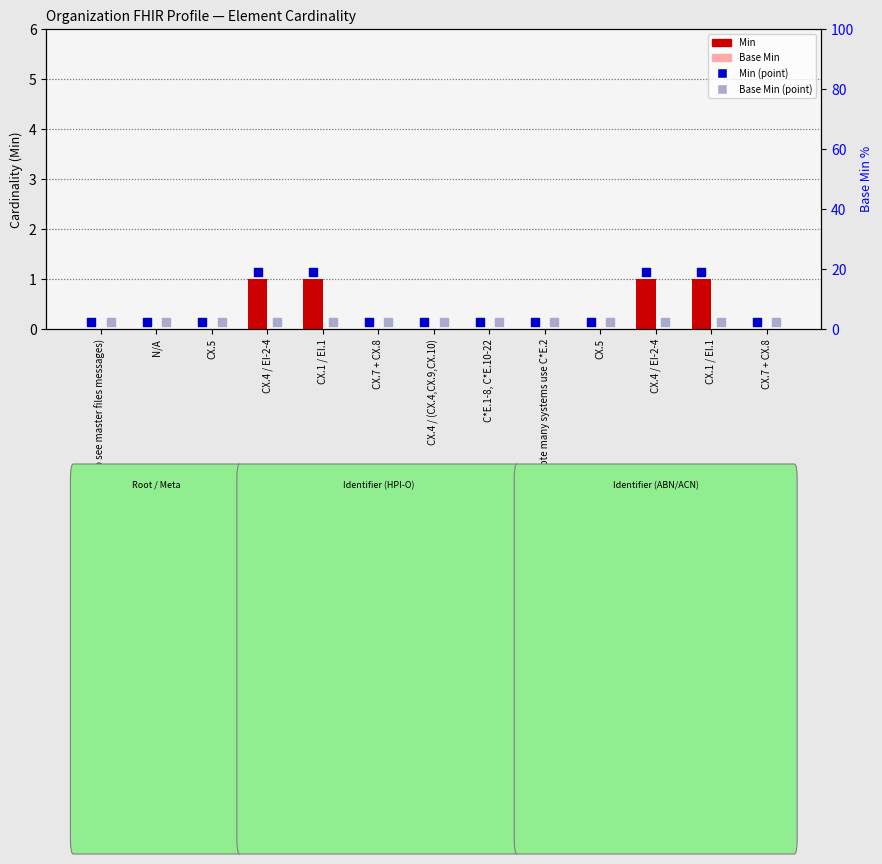

Is the value of Base Min (scatter) at CX.5 greater than the value of Base Min at (also see master files messages)?

Yes